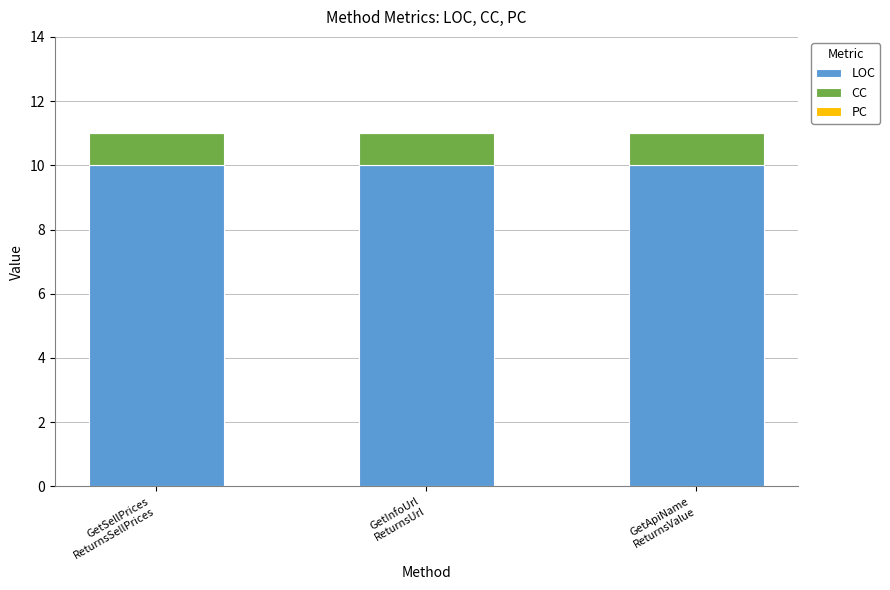

What is the maximum value for LOC?

10